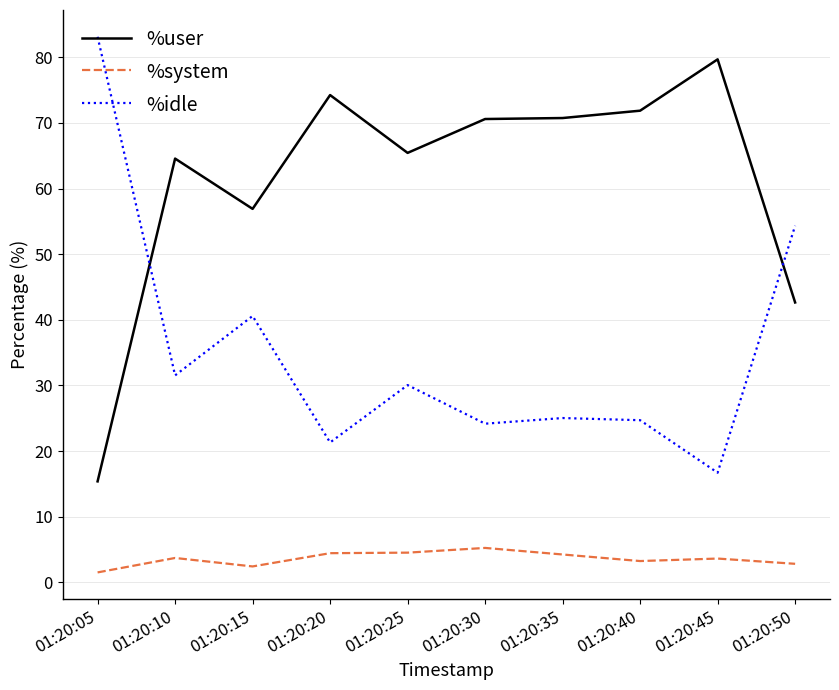

True or false: %idle and %user intersect in this chart.

True